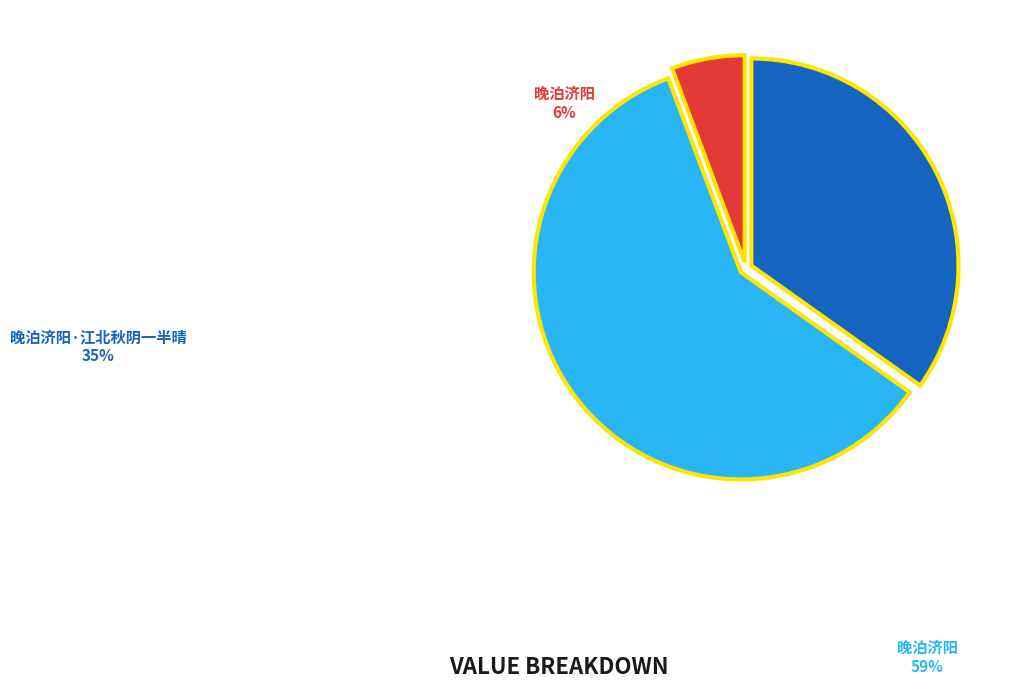

How many slices are in this pie chart?

3